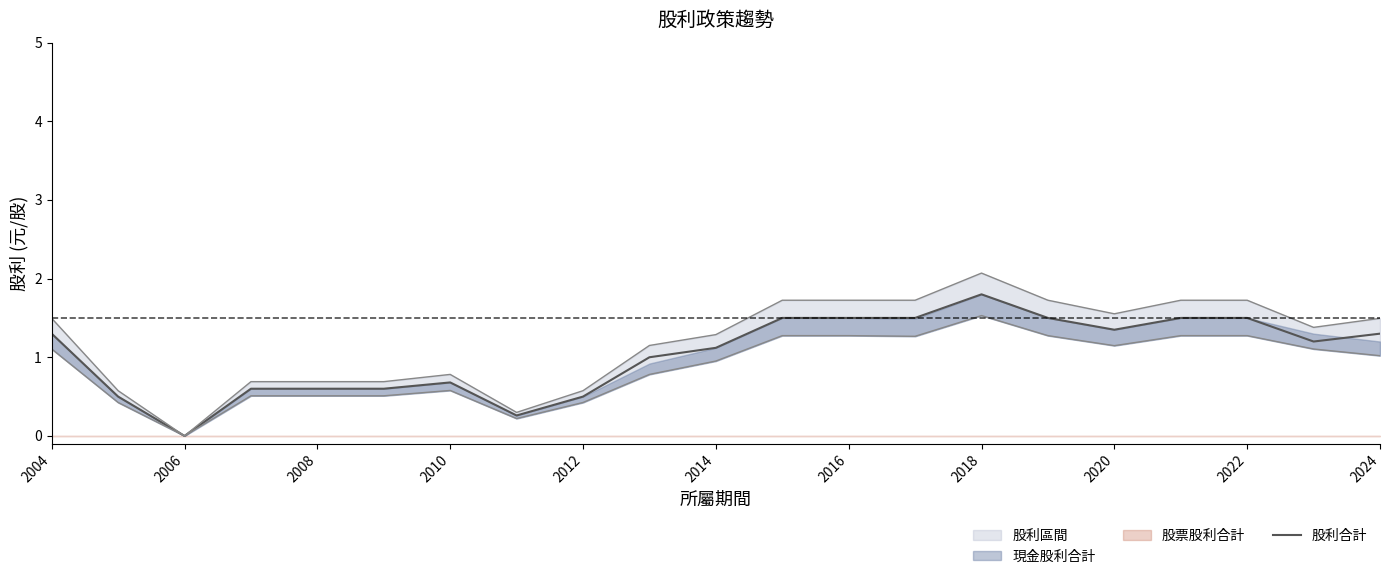

True or false: 股利合計 has a value of 1.2 at 2010.

False